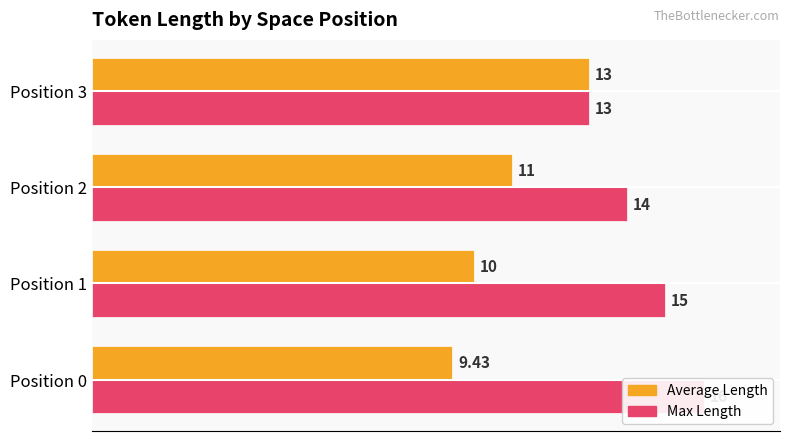

The value of Average Length at Position 3 is 19.2. True or false?

False